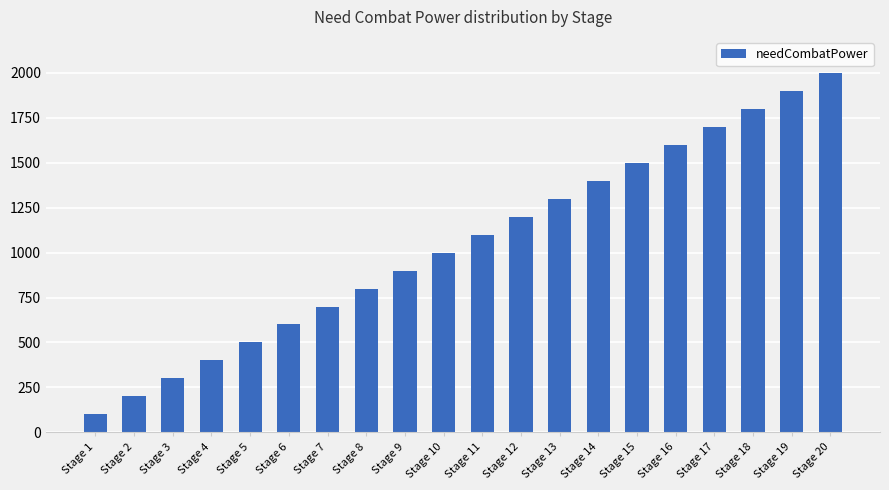

Approximately how many times larger is the value at Stage 7 compared to Stage 2?

3.5